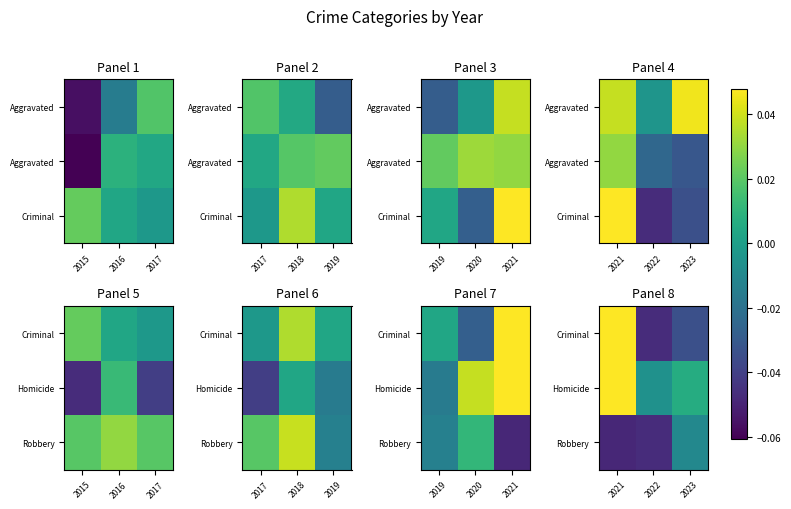

Count the number of categories in the chart.

3